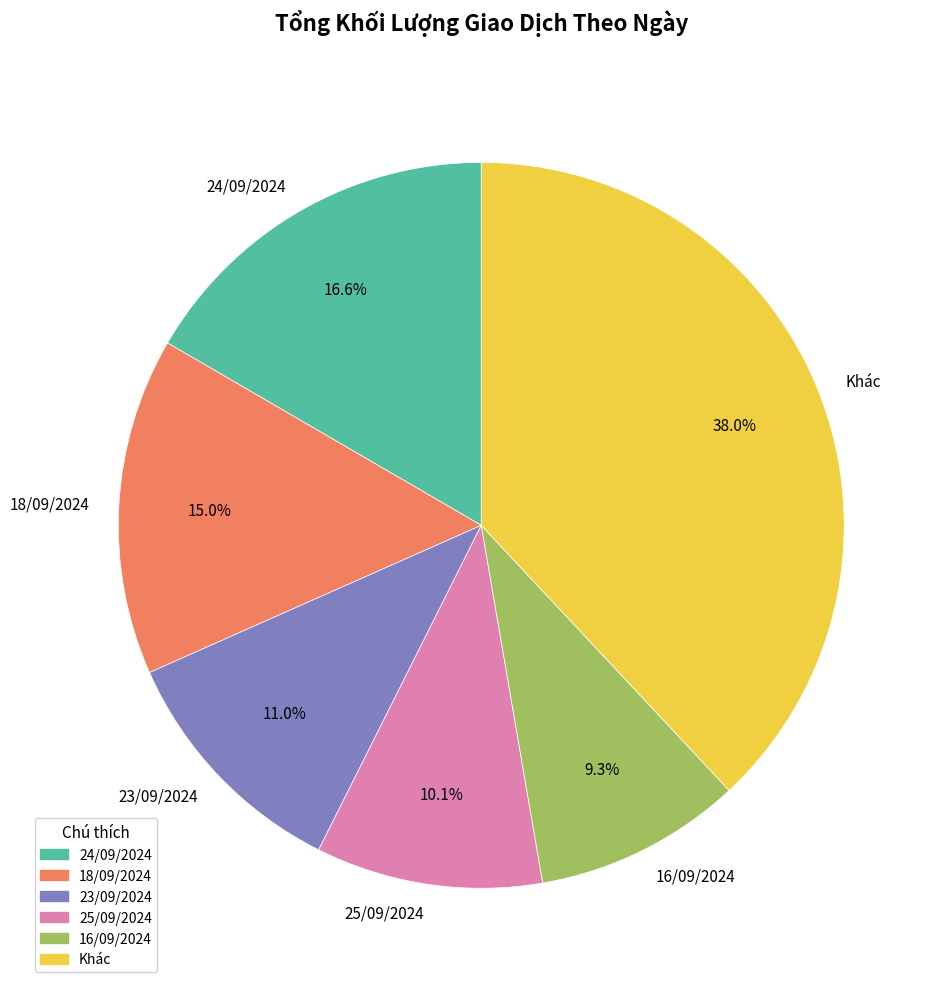

To the nearest percent, what percentage of the pie is 18/09/2024?

15%